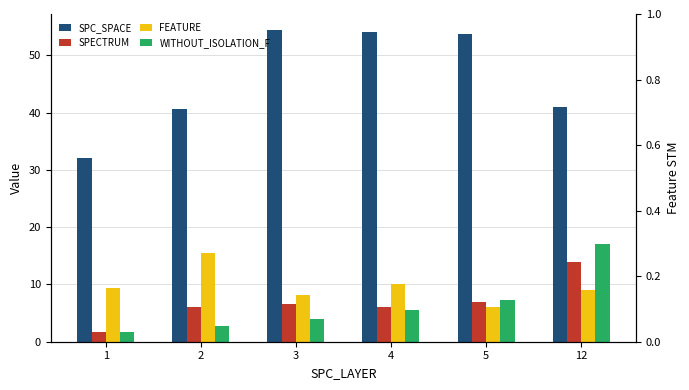

How many values in the WITHOUT_ISOLATION_F series are below 5?

3